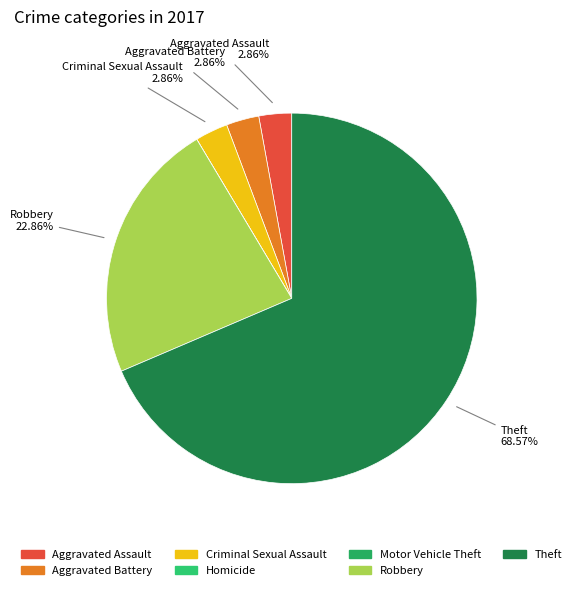

Count the number of slices in the pie.

7